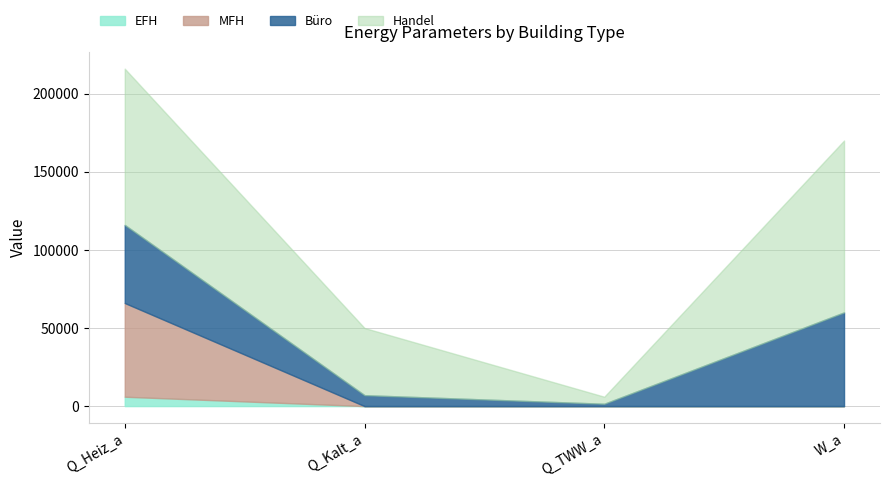

At which category is the sum across all series the highest?

Q_Heiz_a